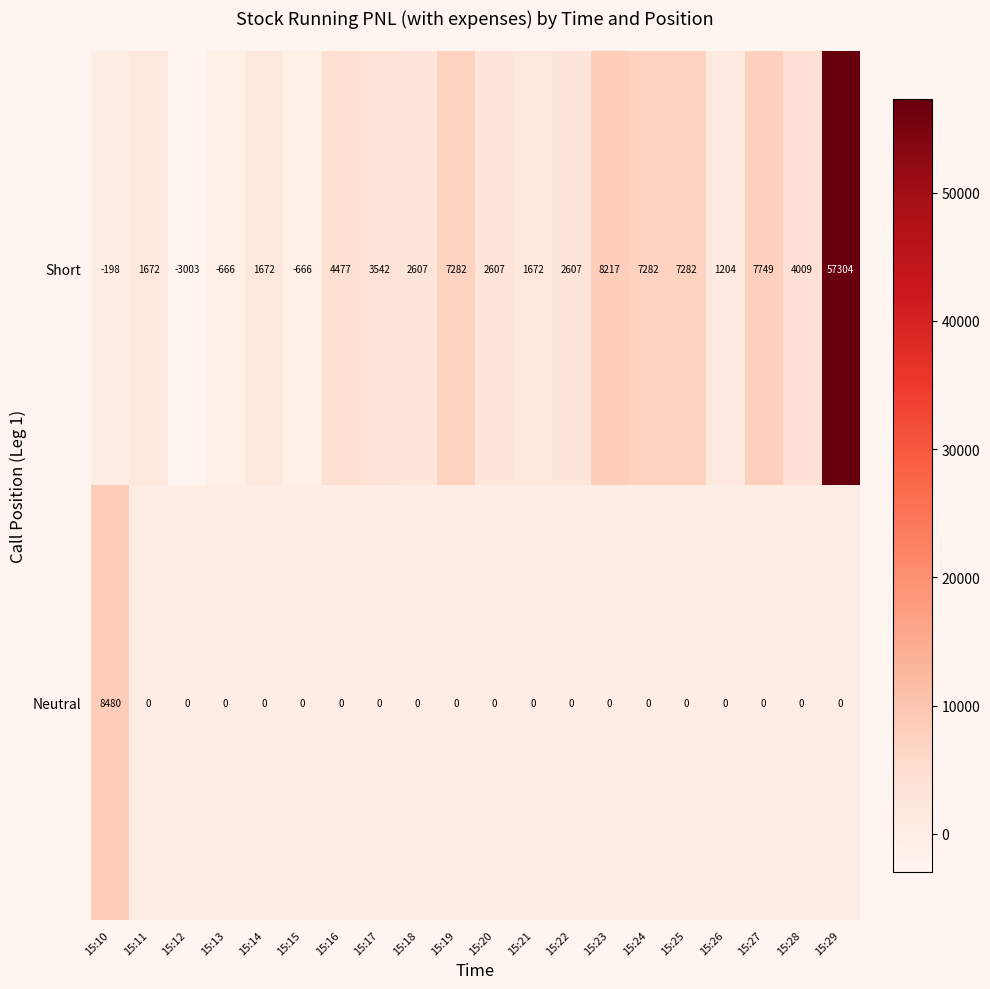

What value does the Short series have at 15:13?

-666